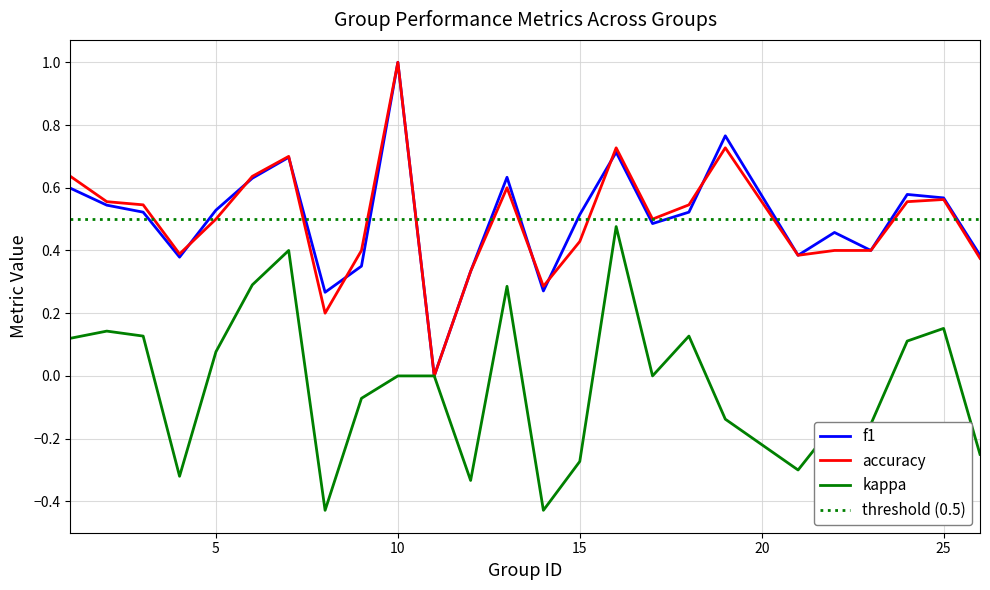

Which category has the lowest value in the accuracy series?

11